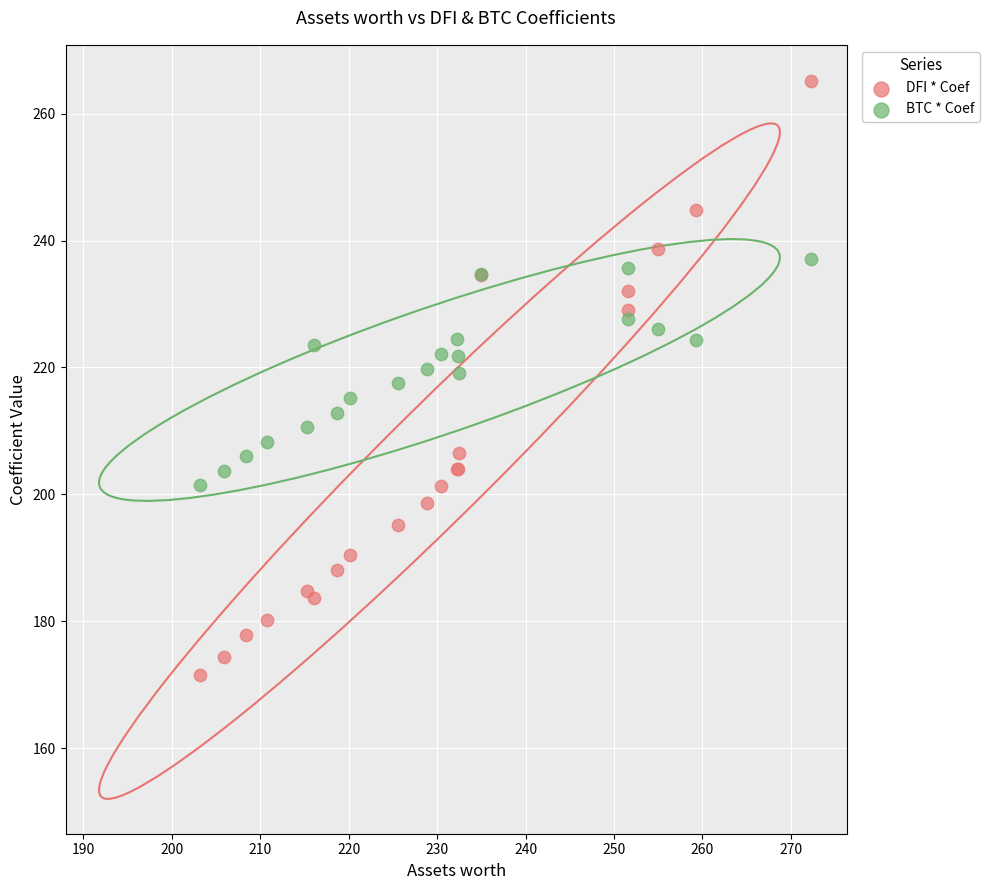

Which series has the largest Y range (max minus min)?

DFI * Coef